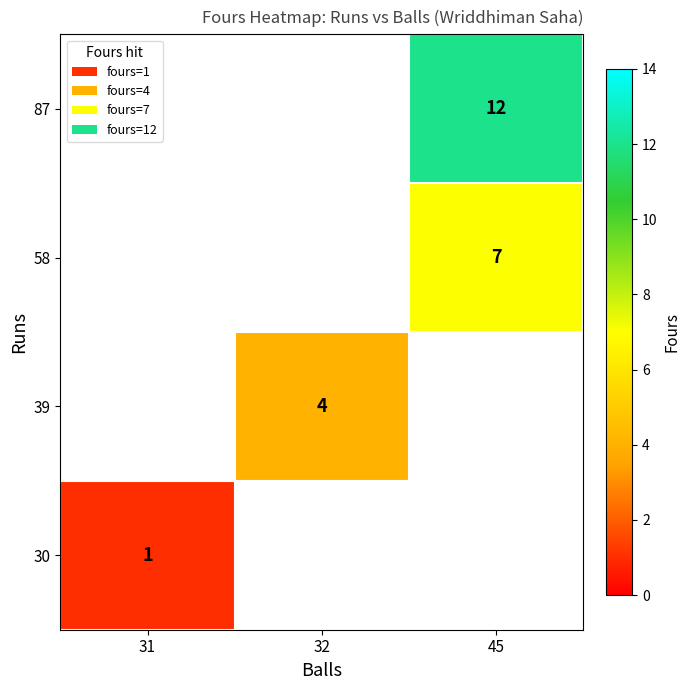

Is it true that 39 equals 4 at 32?

True